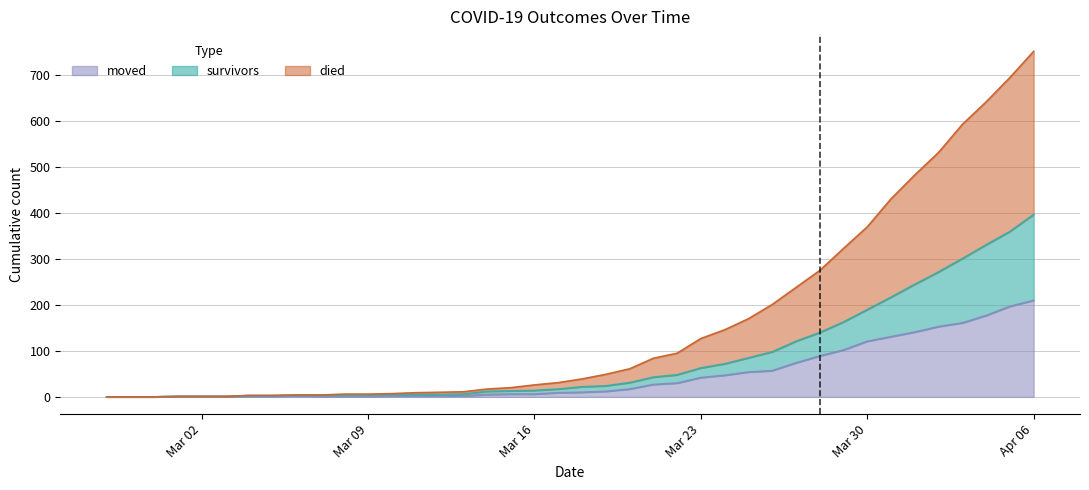

What is the label of the 8th point from the left?

2020-03-05